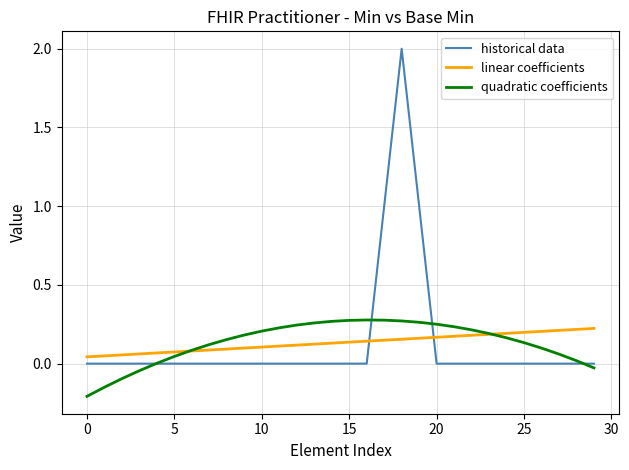

Which series has the widest spread of values?

historical data